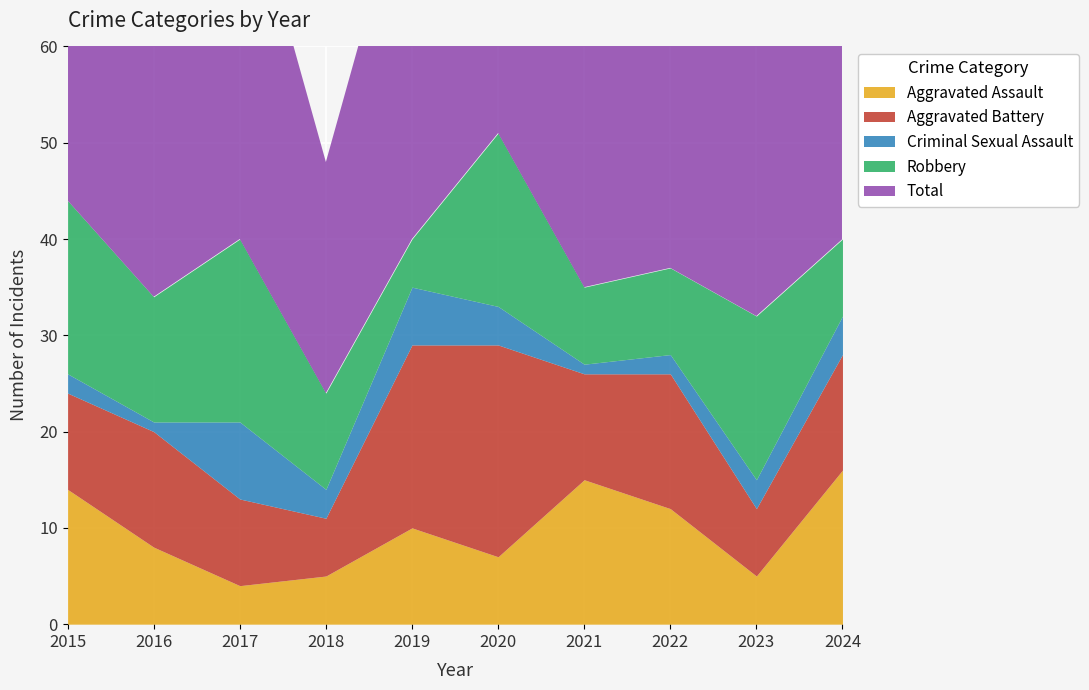

At how many categories does at least one series exceed 7?

10